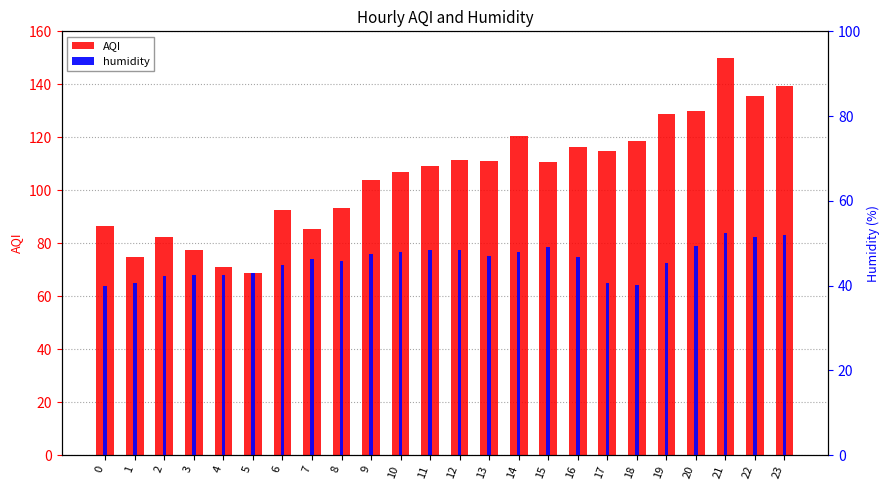

Which label corresponds to the largest value in the chart?

21